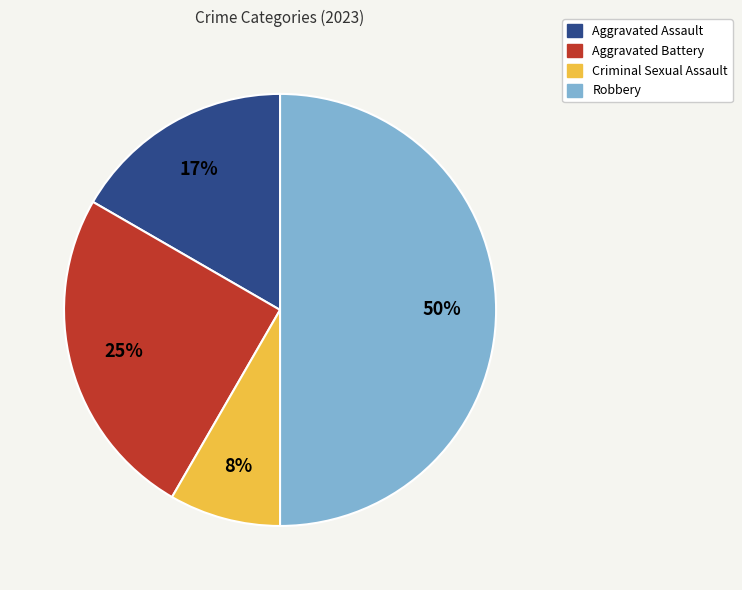

To the nearest percent, what is the difference between the Criminal Sexual Assault and Aggravated Battery slice percentages?

17%